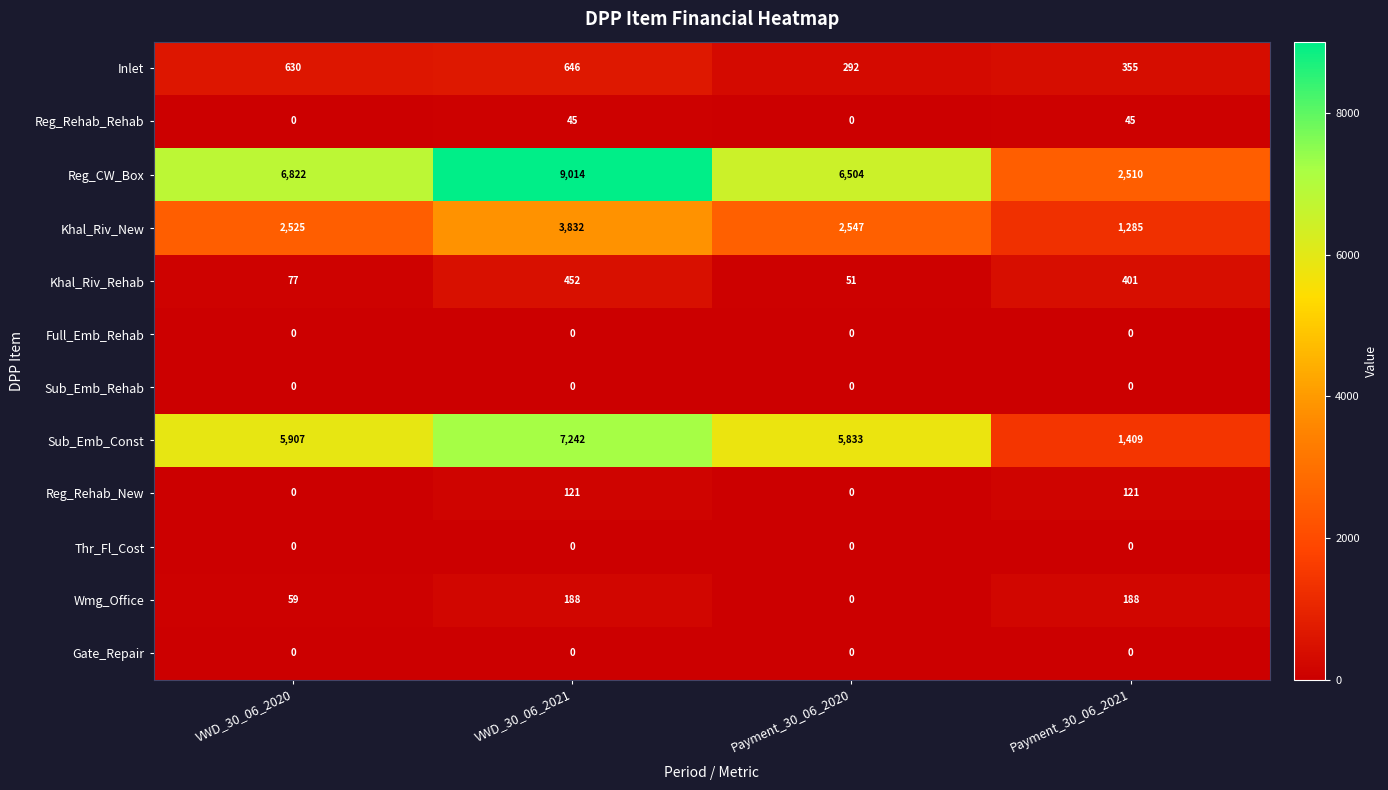

Where does the Khal_Riv_New series first go above 2547?

VWD_30_06_2021